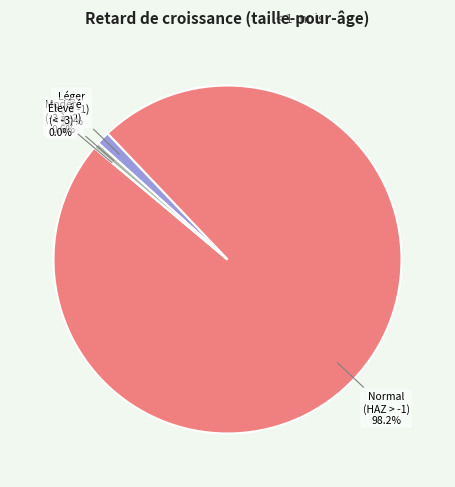

Is it true that Léger (score HAZ entre -2 et -1) is 6% of the pie?

False